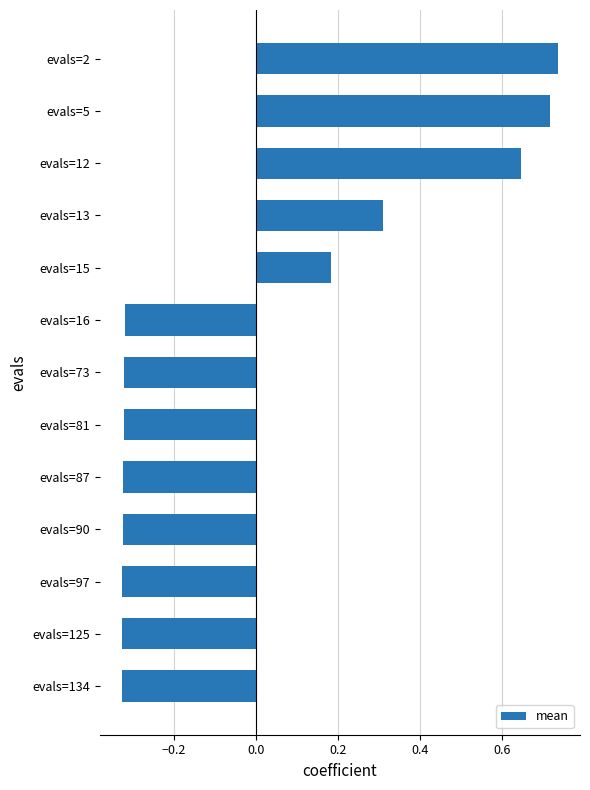

The chart shows a value of 0.3 at evals=13. True or false?

True